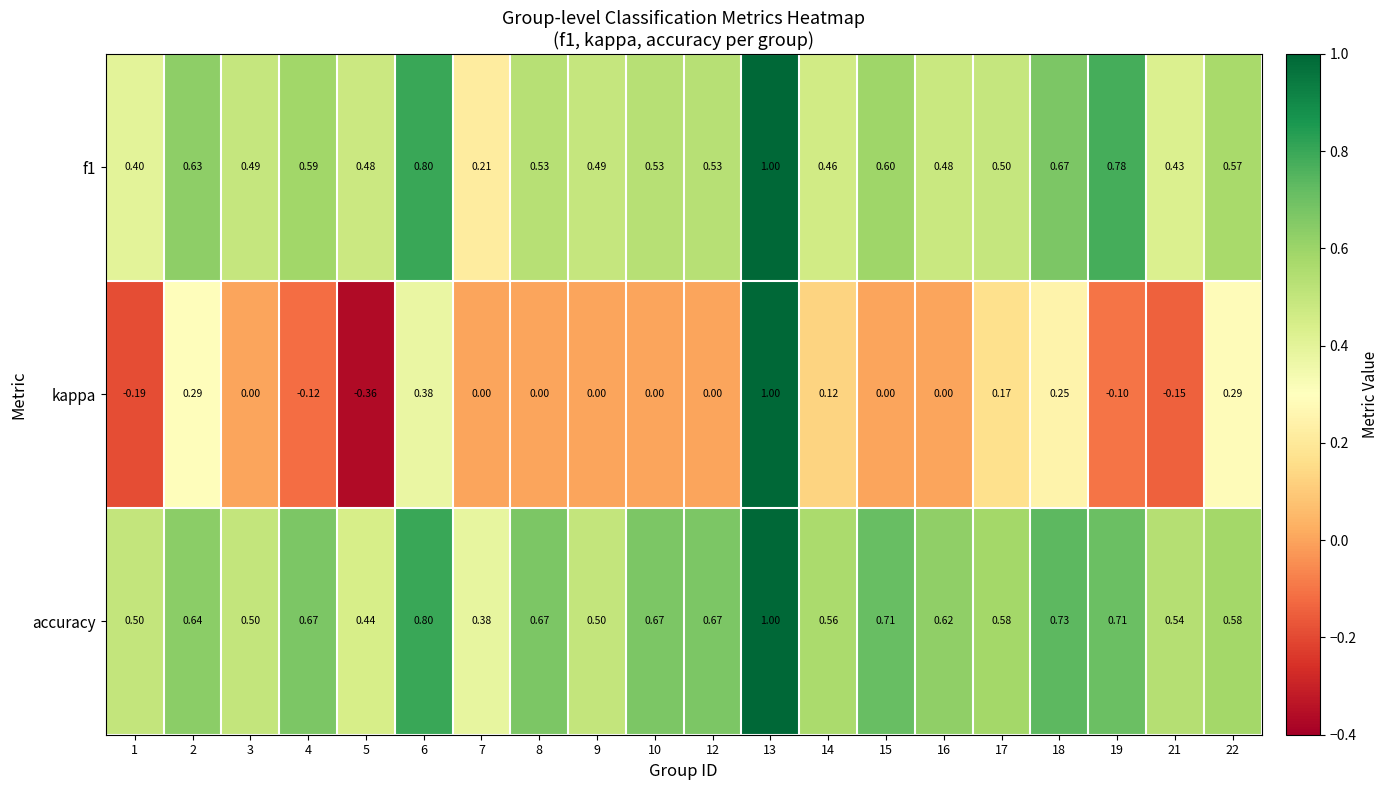

Which series has the largest total across all categories?

accuracy